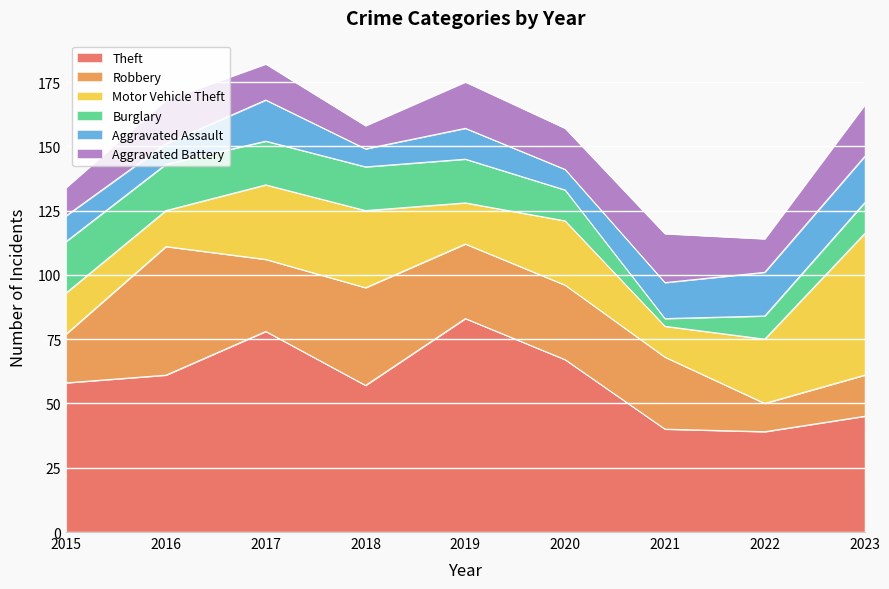

How many lines are shown in the chart?

6